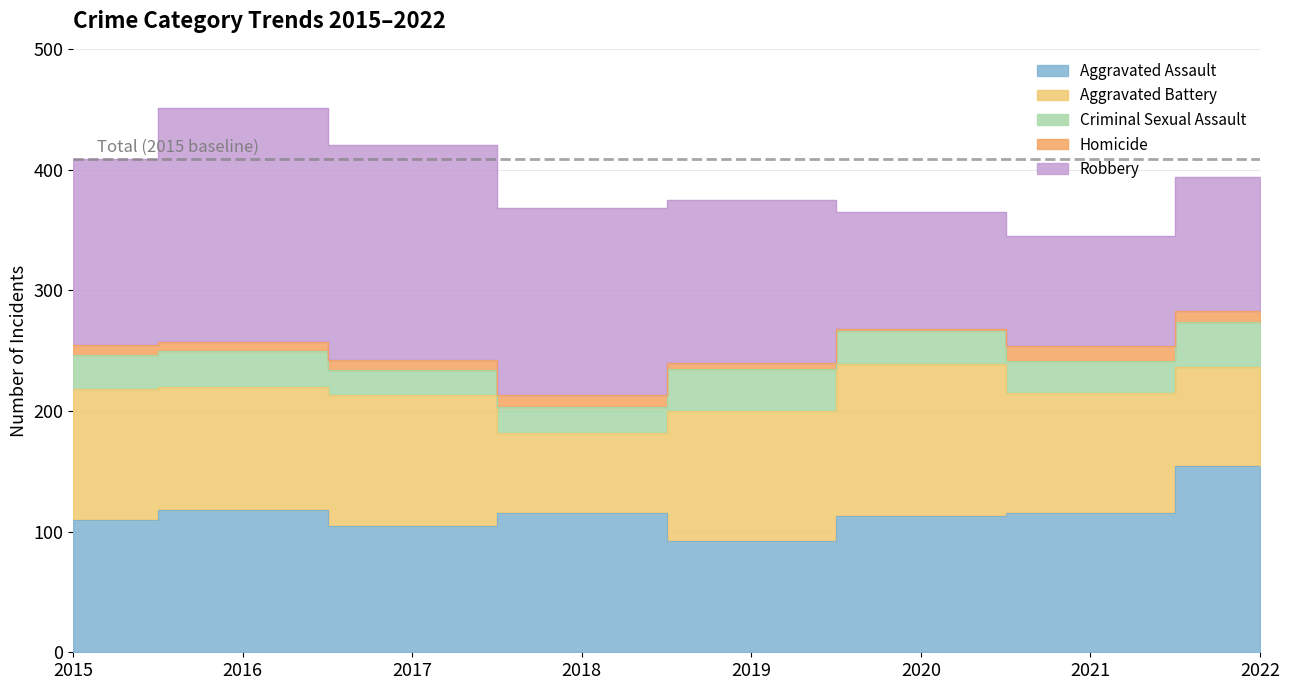

Which series has the largest range (max minus min)?

Robbery